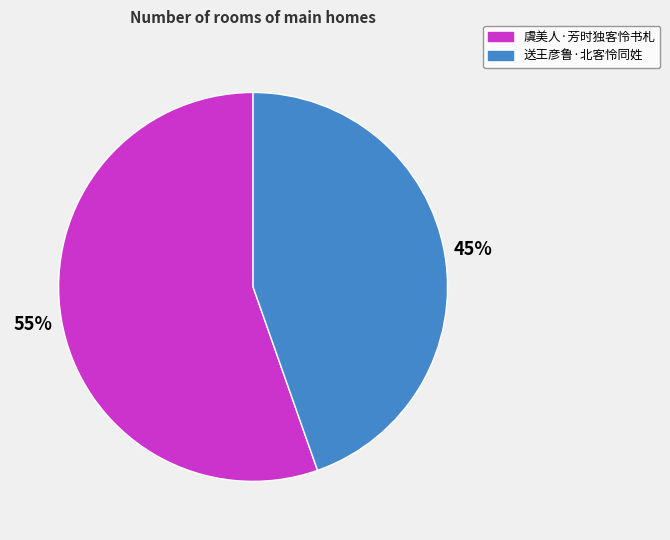

Do 送王彦鲁·北客怜同姓 and 虞美人·芳时独客怜书札 together represent more than half of the pie?

Yes